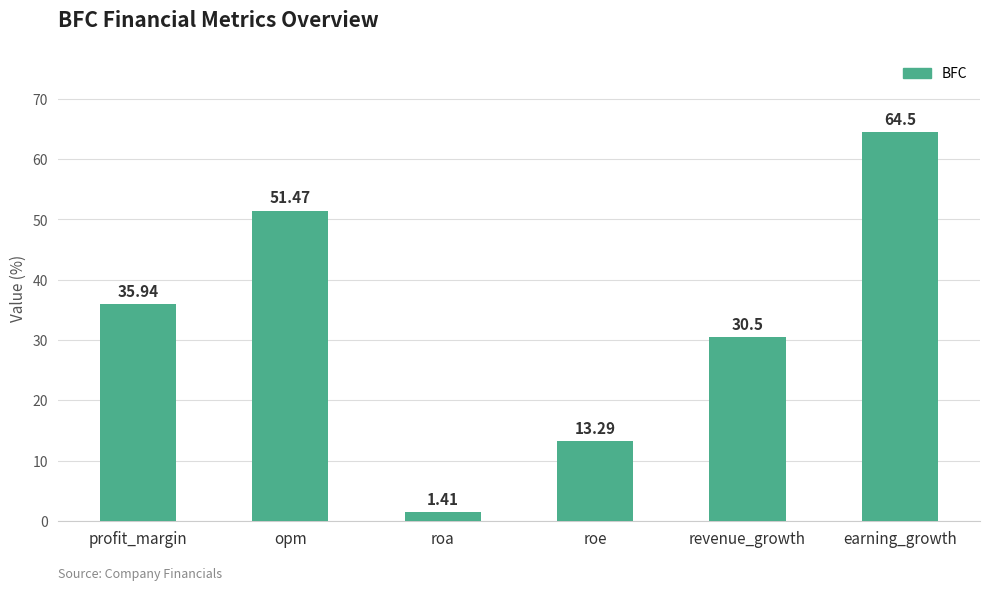

What position from the left is earning_growth?

6